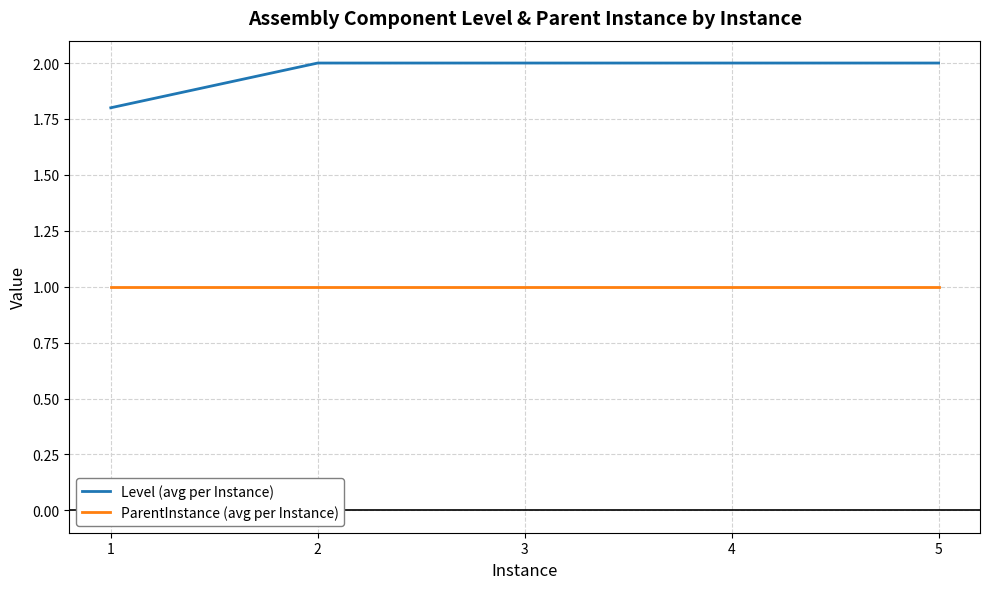

True or false: ParentInstance (avg per Instance) and Level (avg per Instance) cross at least once.

False